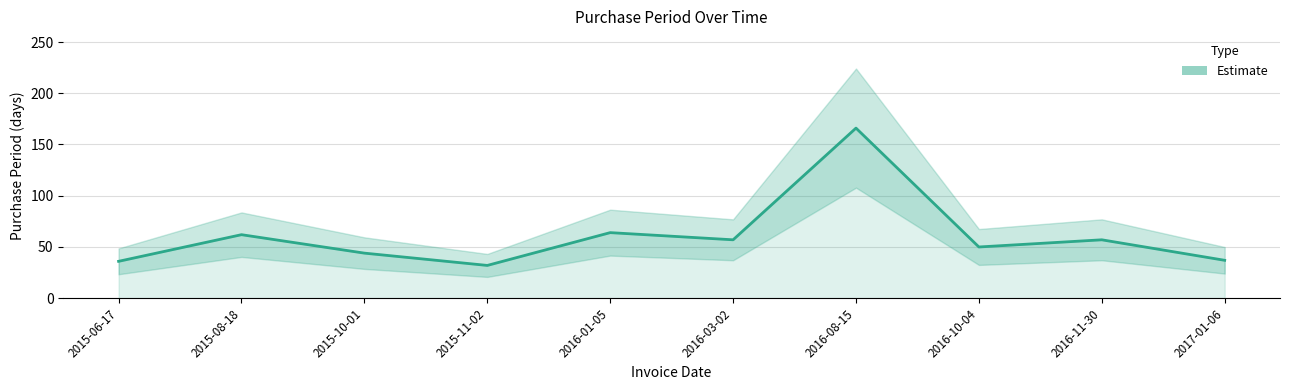

What value does the data have at 2016-01-05?

64